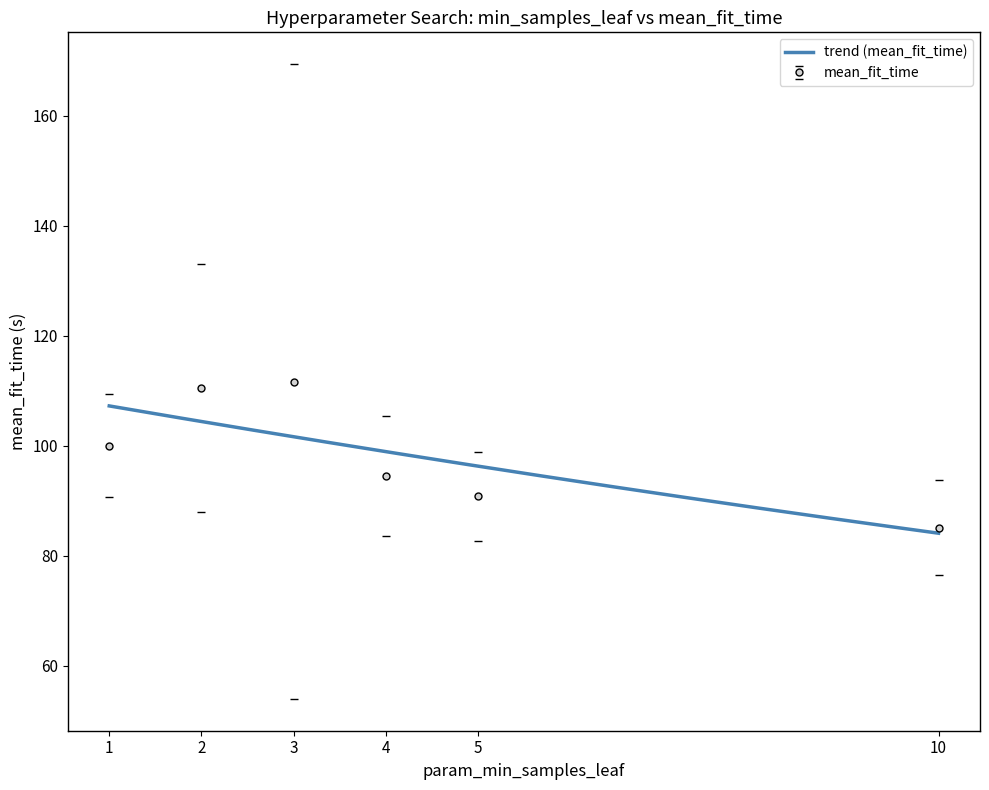

What is the highest value of the mean_fit_time series?

111.7